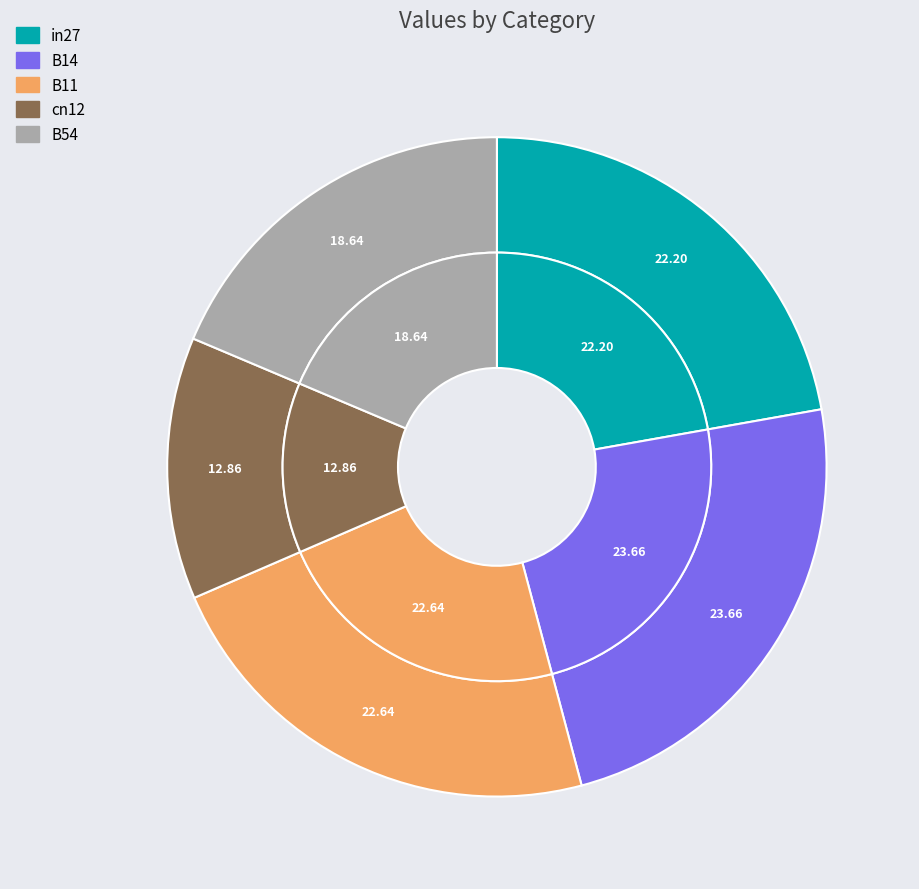

To the nearest percent, what portion does in27 represent?

22%